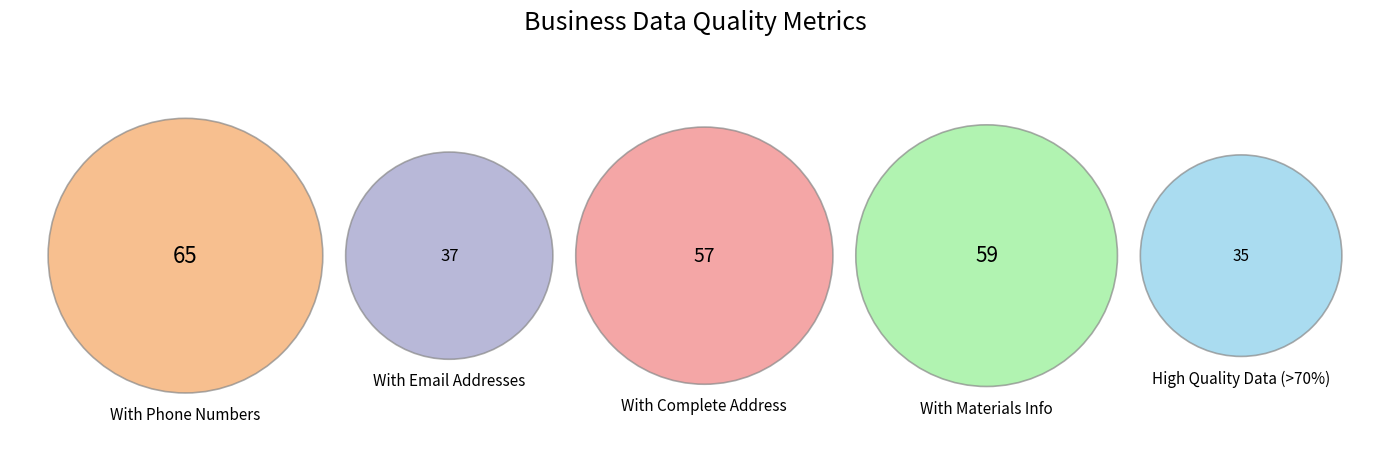

What percentage do With Phone Numbers and With Materials Info together represent?

49.0%